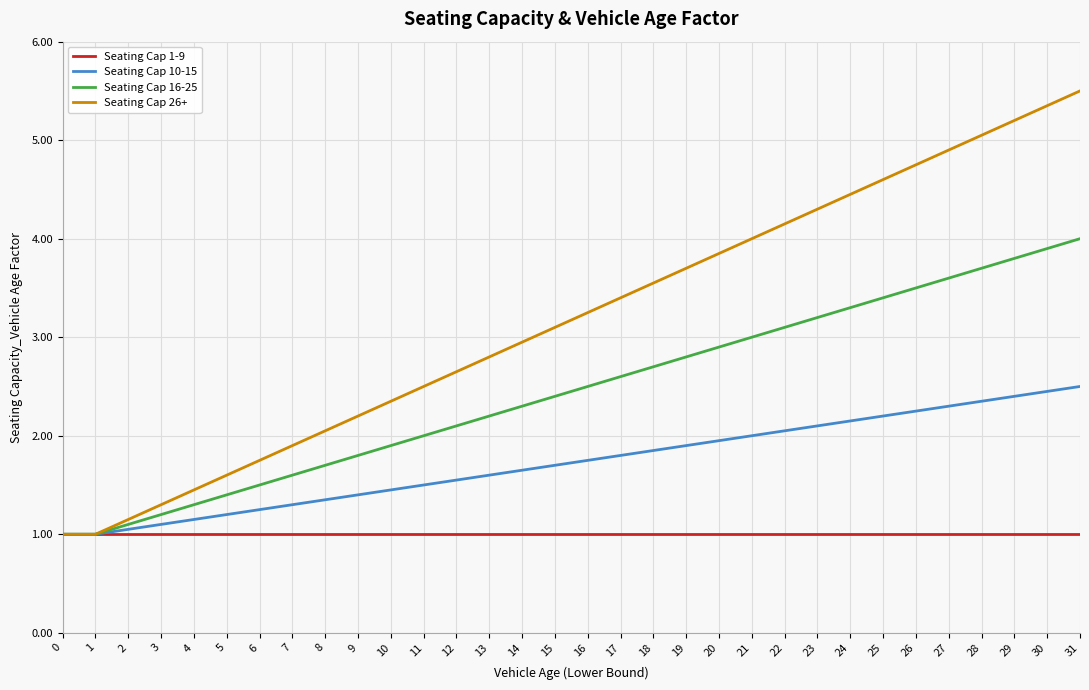

Which series has the largest range (max minus min)?

Seating Cap 26+